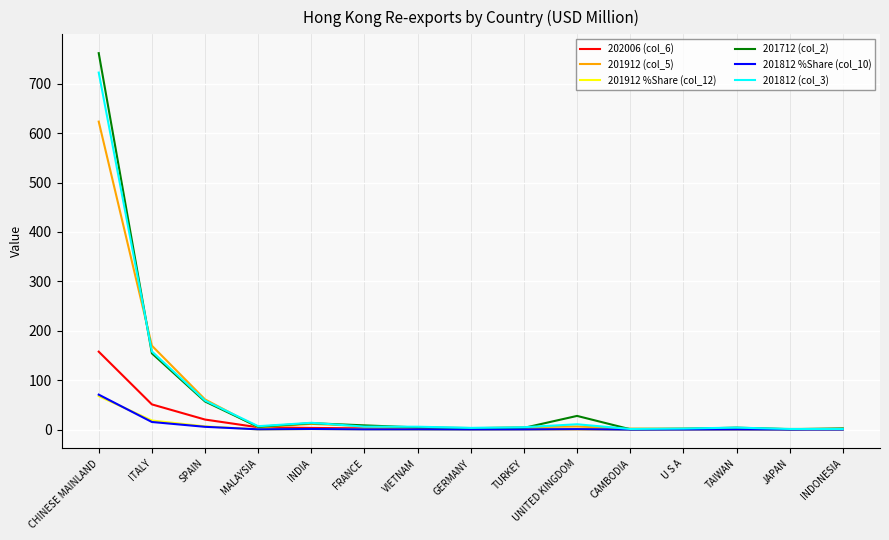

Which series has the largest range (max minus min)?

201712 (col_2)